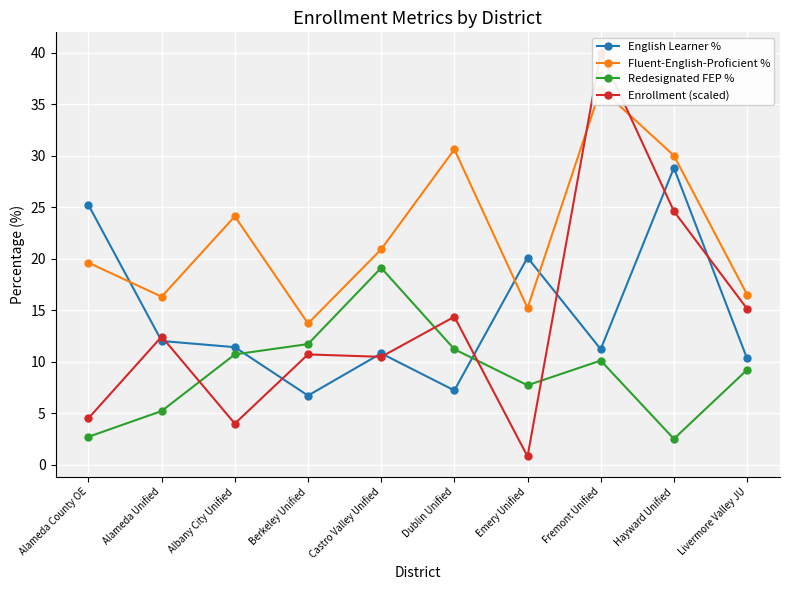

Reading left to right, extract all data points from this chart.

English Learner %: 25.2	12.0	11.4	6.7	10.8	7.2	20.1	11.2	28.8	10.3
Fluent-English-Proficient %: 19.6	16.3	24.1	13.7	20.9	30.6	15.2	36.5	30.0	16.5
Redesignated FEP %: 2.7	5.2	10.7	11.7	19.1	11.2	7.7	10.1	2.5	9.2
Enrollment (scaled): 4.5	12.4	4.0	10.7	10.5	14.4	0.8	40.0	24.6	15.1